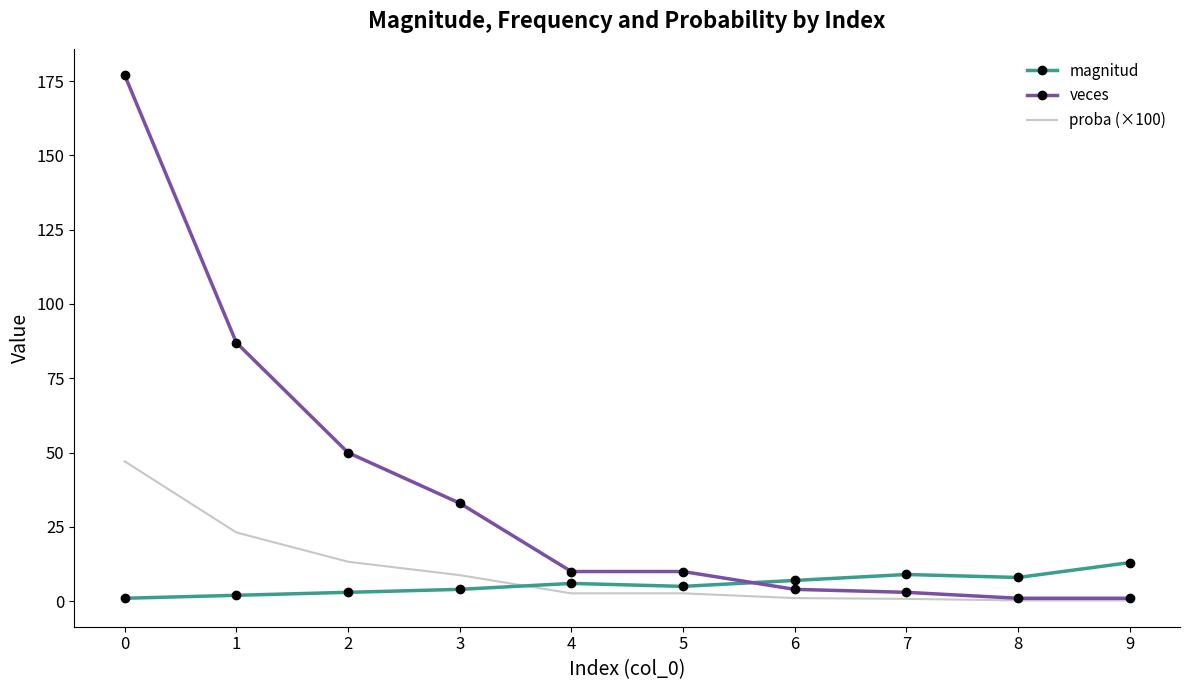

At how many categories does at least one series exceed 43?

3